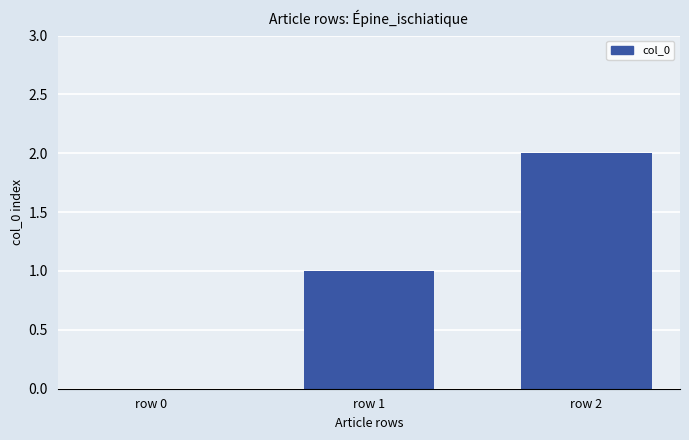

True or false: the data shows 2 at row 2.

True